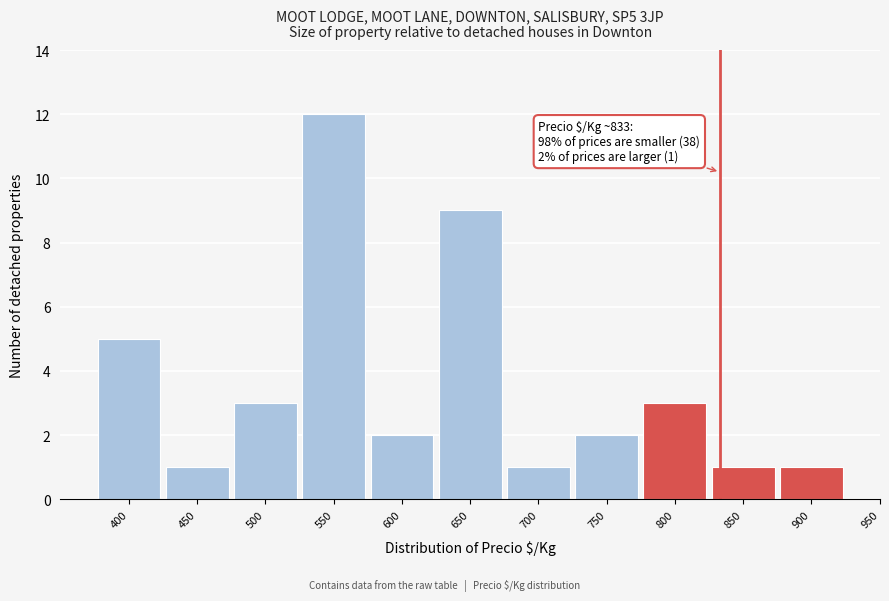

Reading right to left, what are all the values shown in this chart?

1	1	3	2	1	9	2	12	3	1	5